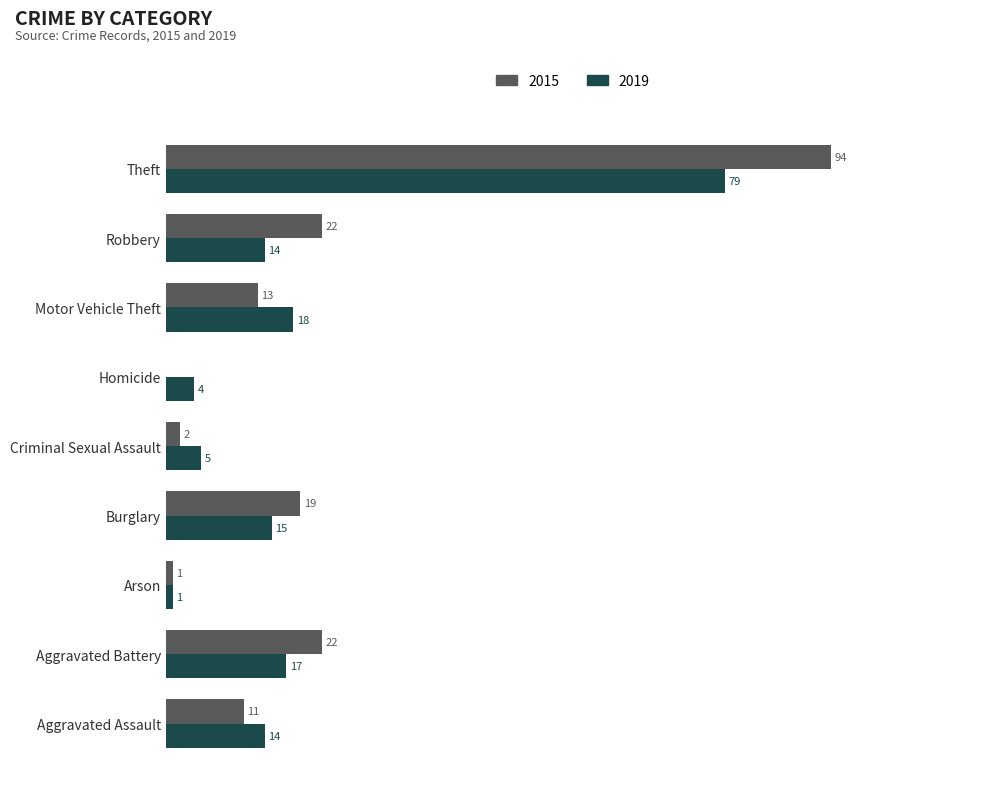

At which label does 2015 reach its peak?

Theft